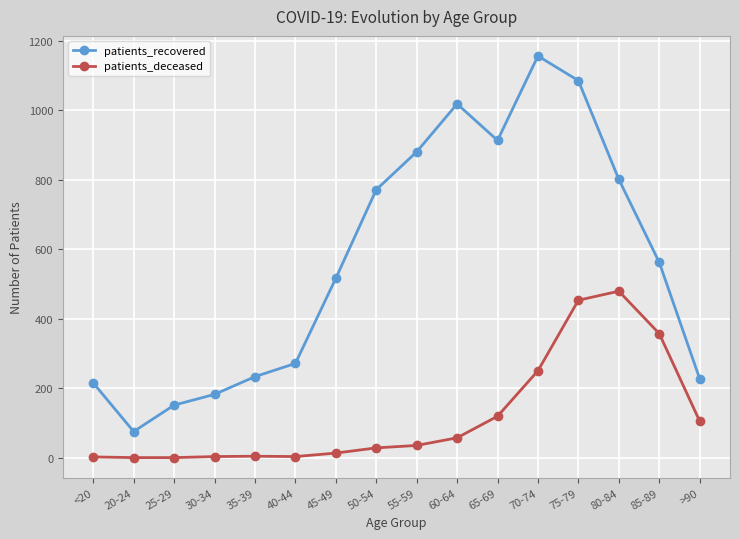

What is the difference between the maximum and minimum values in the patients_deceased series?

479